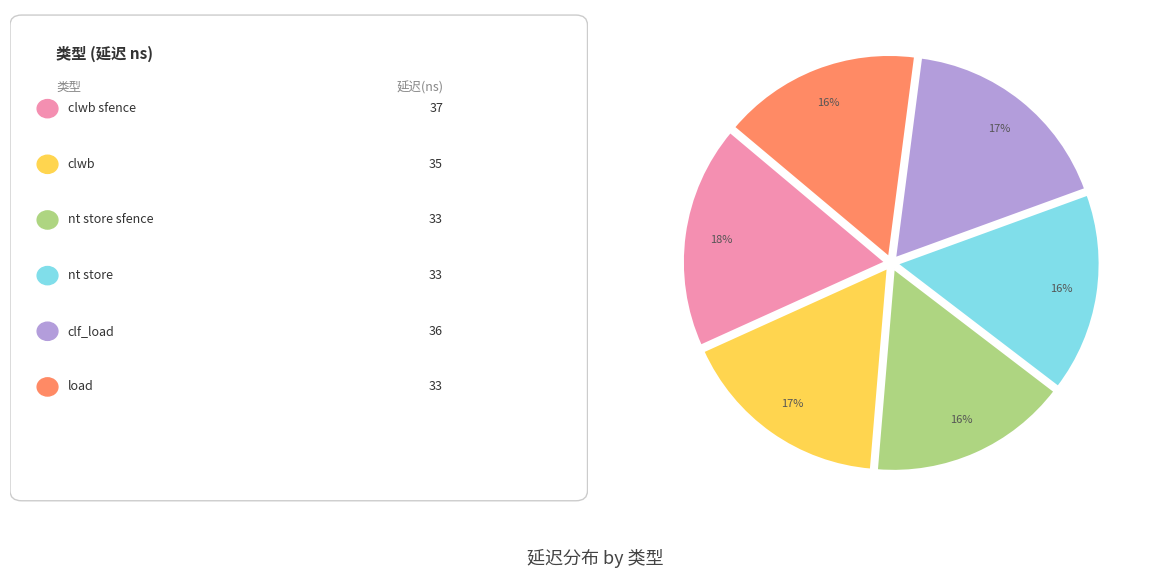

To the nearest percent, what is the difference between the largest and smallest slice percentages?

2%